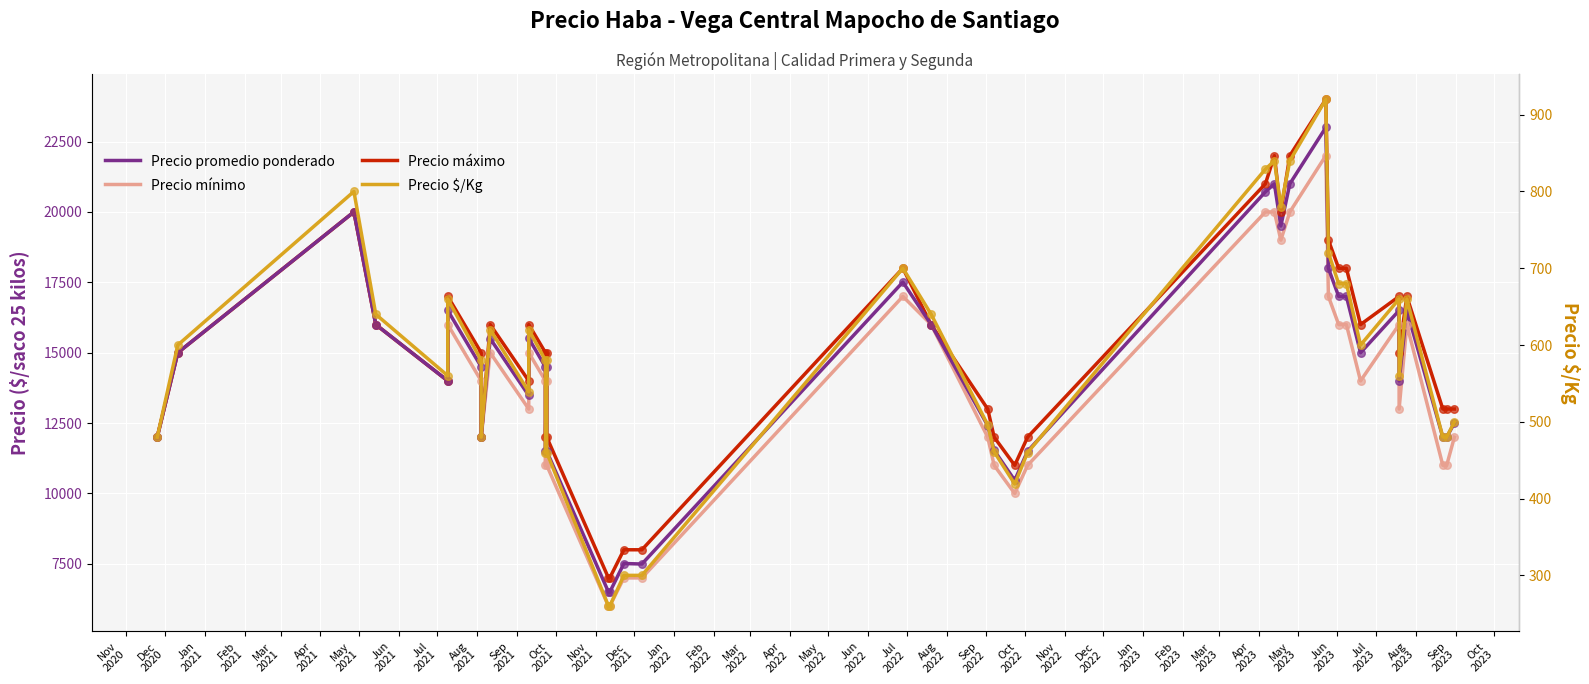

Which series has the widest spread of Y values?

Precio máximo